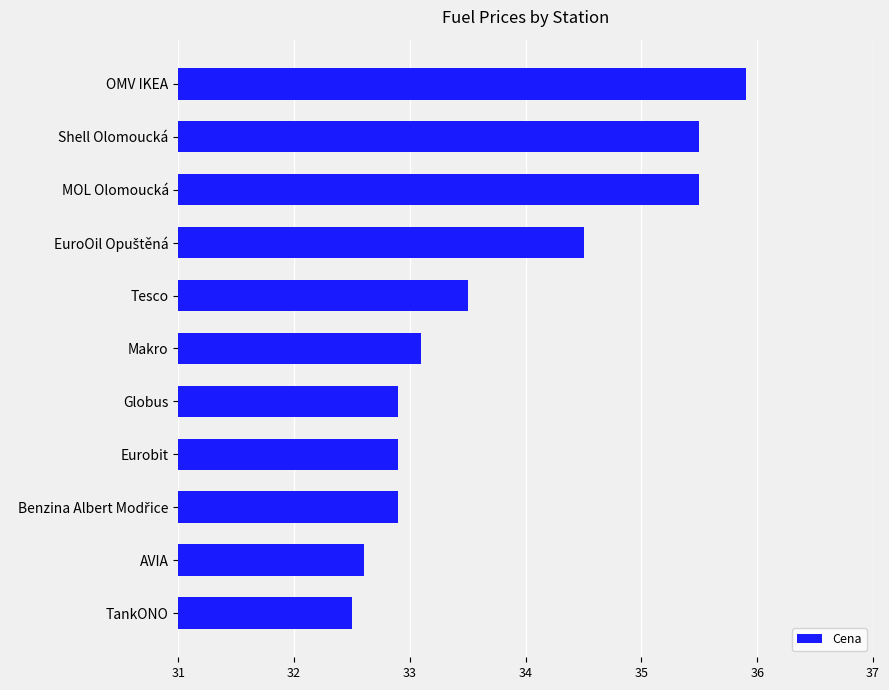

Reading bottom to top, transcribe all the data shown in this chart.

32.5	32.6	32.9	32.9	32.9	33.1	33.5	34.5	35.5	35.5	35.9